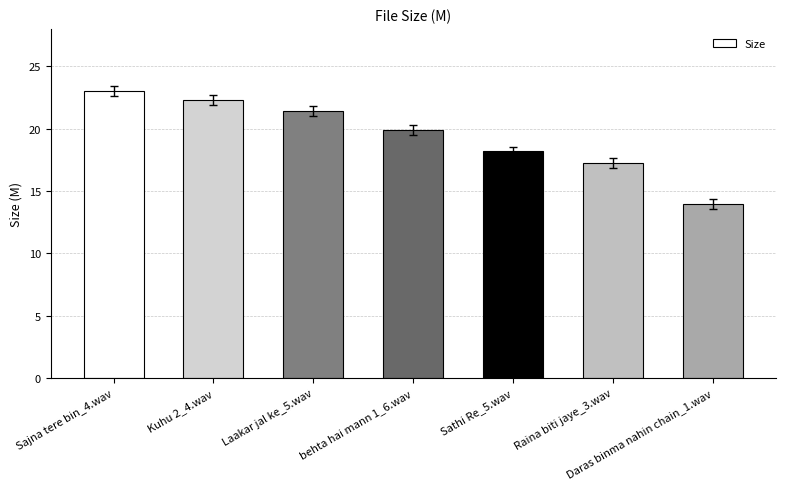

What is the smallest value displayed?

13.9